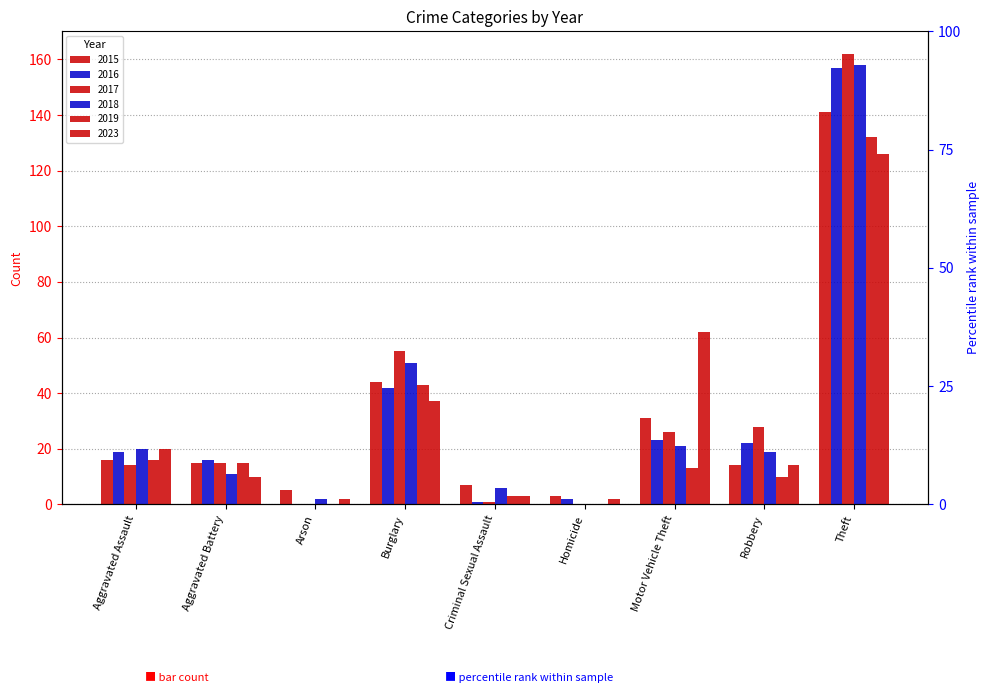

Between Arson and Theft, which series saw the biggest shift?

2017